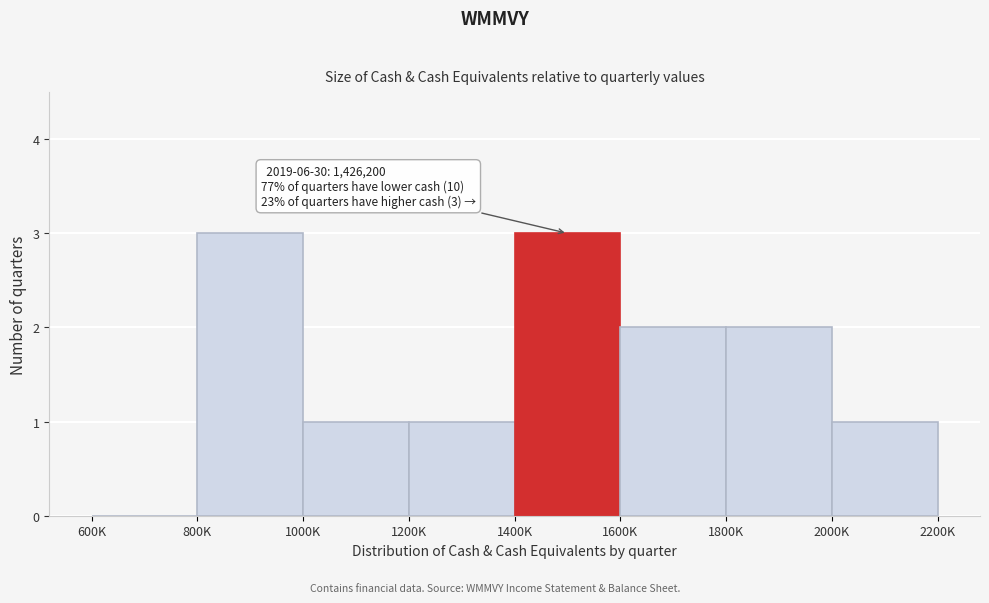

Reading right to left, extract all data points from this chart.

2000K=1	1800K=2	1600K=2	1400K=3	1200K=1	1000K=1	800K=3	600K=0